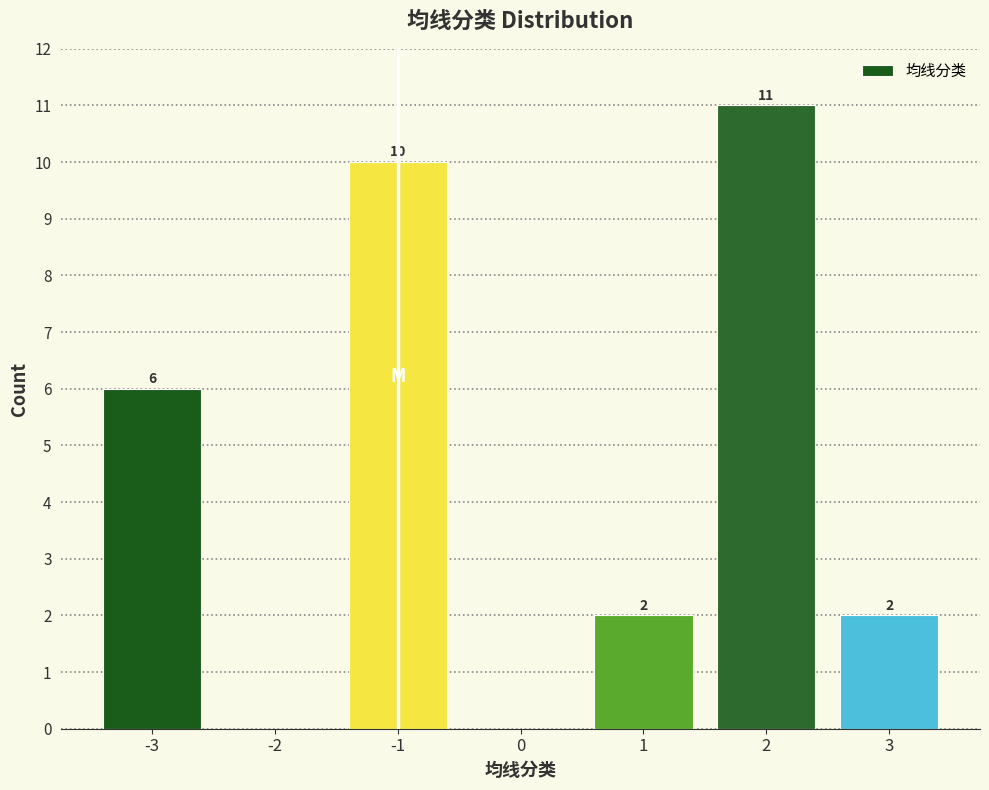

Reading right to left, transcribe all the data shown in this chart.

3=2	2=11	1=2	0=0	-1=10	-2=0	-3=6